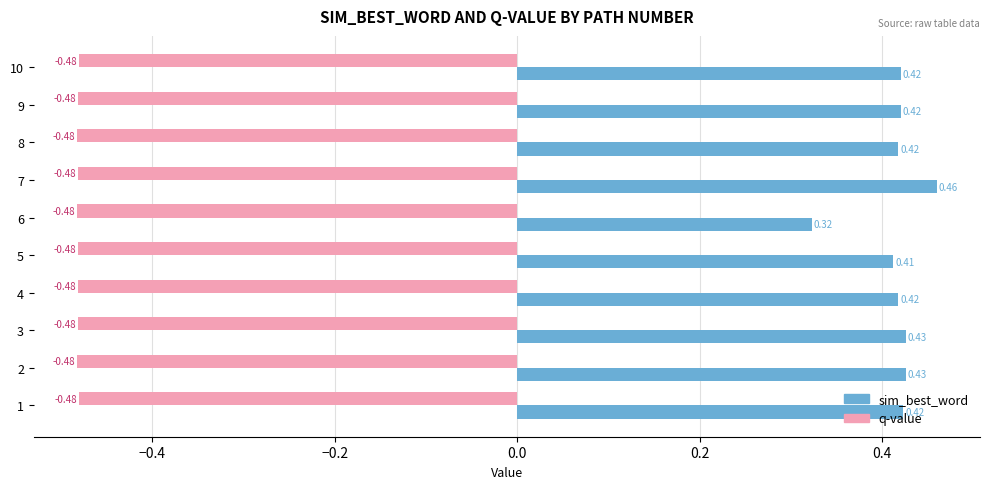

Rank the series by their maximum value, from lowest to highest.

q-value, sim_best_word